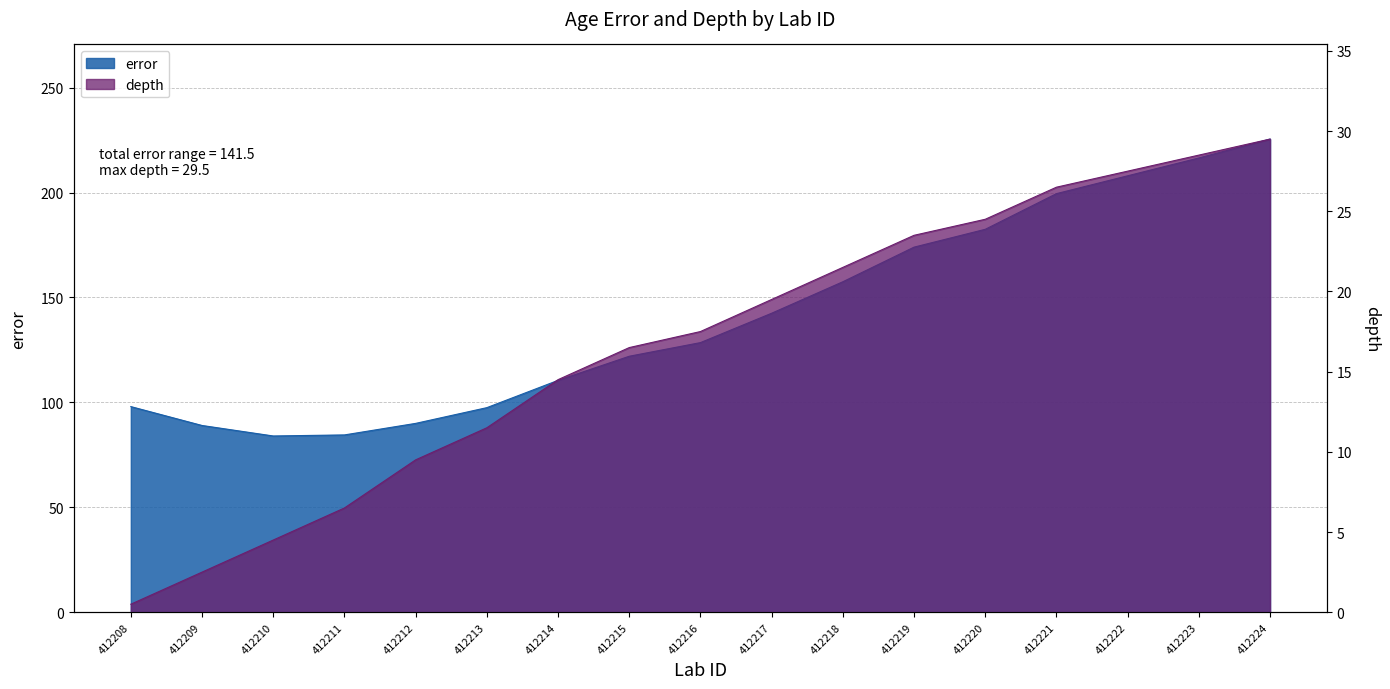

Rank the series by their maximum value, from lowest to highest.

depth, error